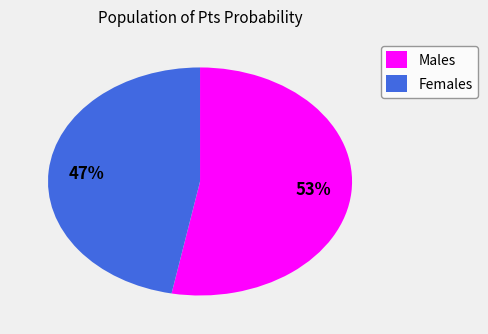

Combined, do Males and Females account for over 50%?

Yes